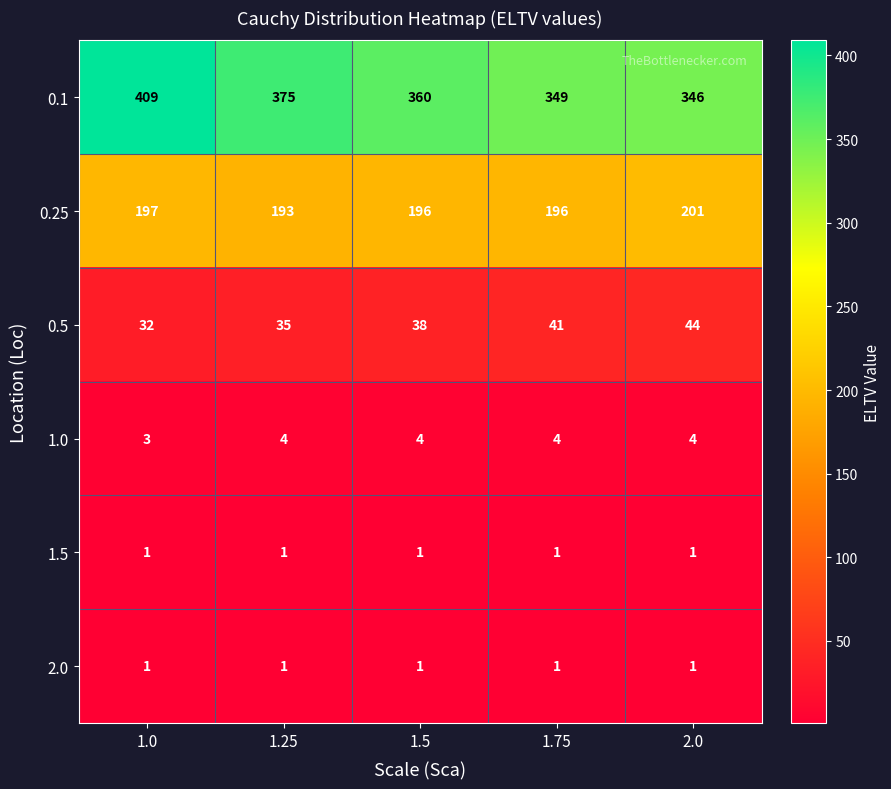

What is the difference between the highest and lowest values at 1.25?

374